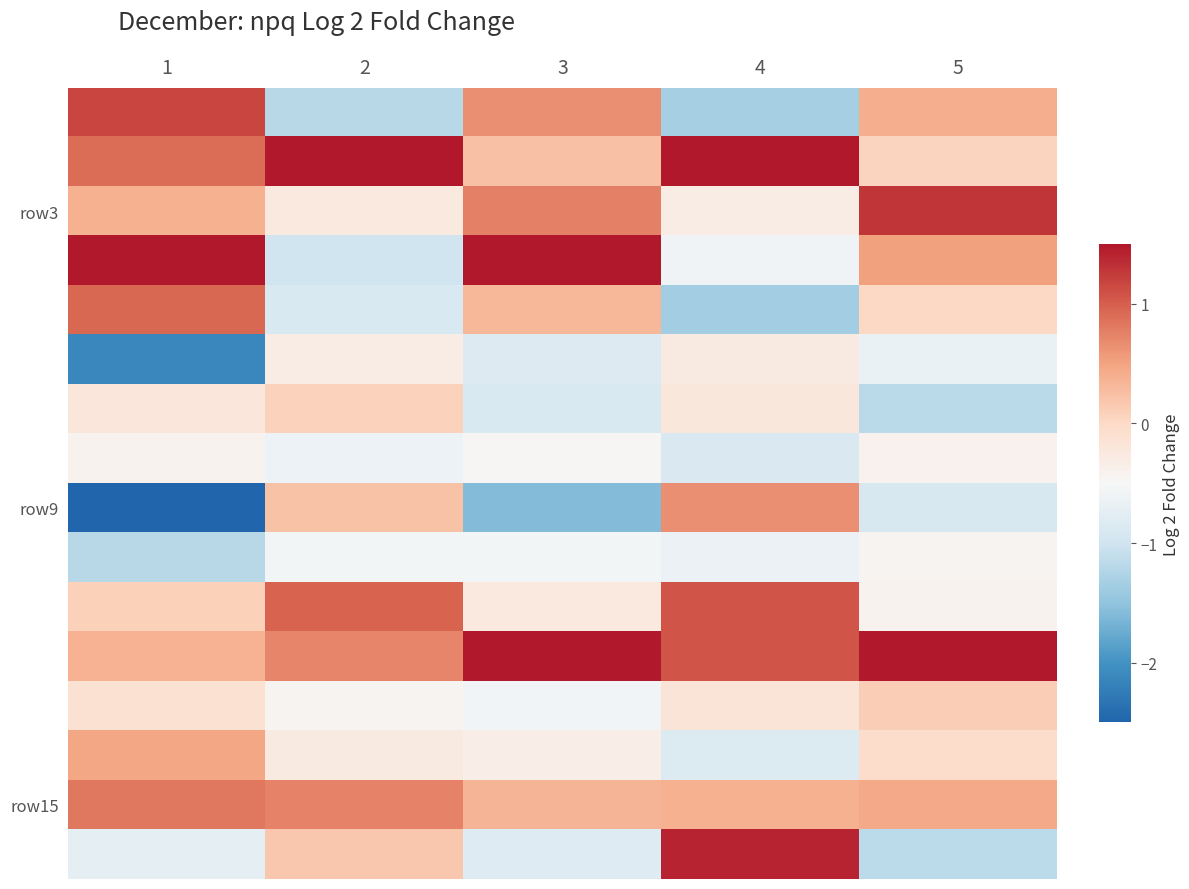

Which has a higher value, 5 or 2?

5